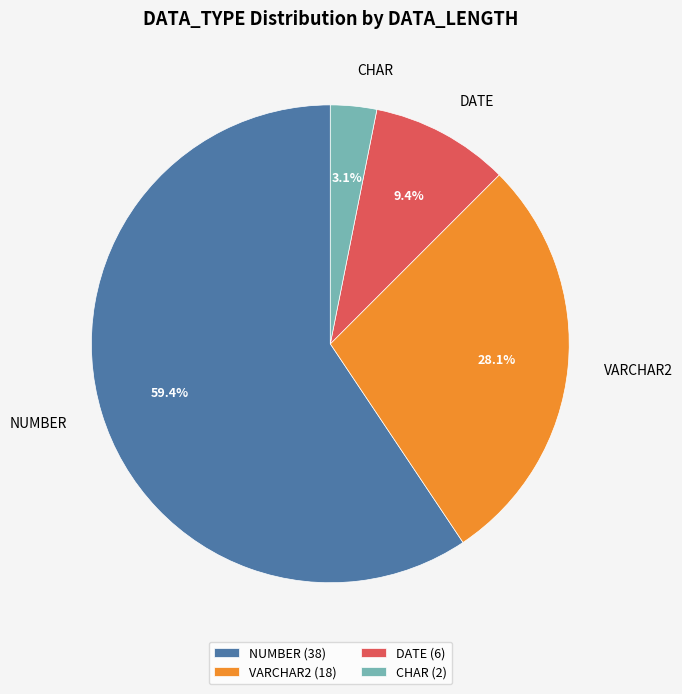

Between DATE and VARCHAR2, which is larger?

VARCHAR2